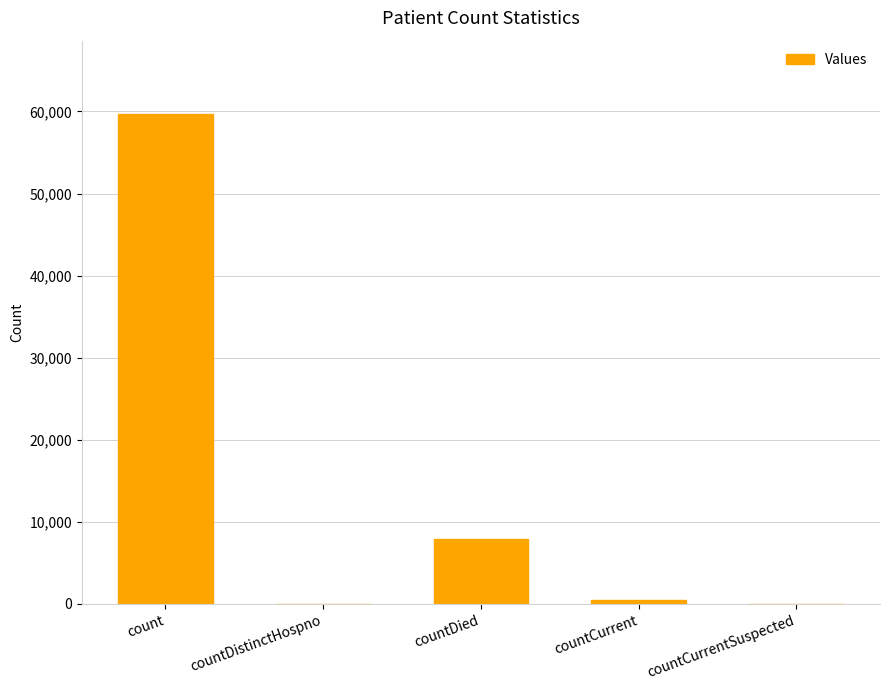

Which category has the highest value across all series?

count